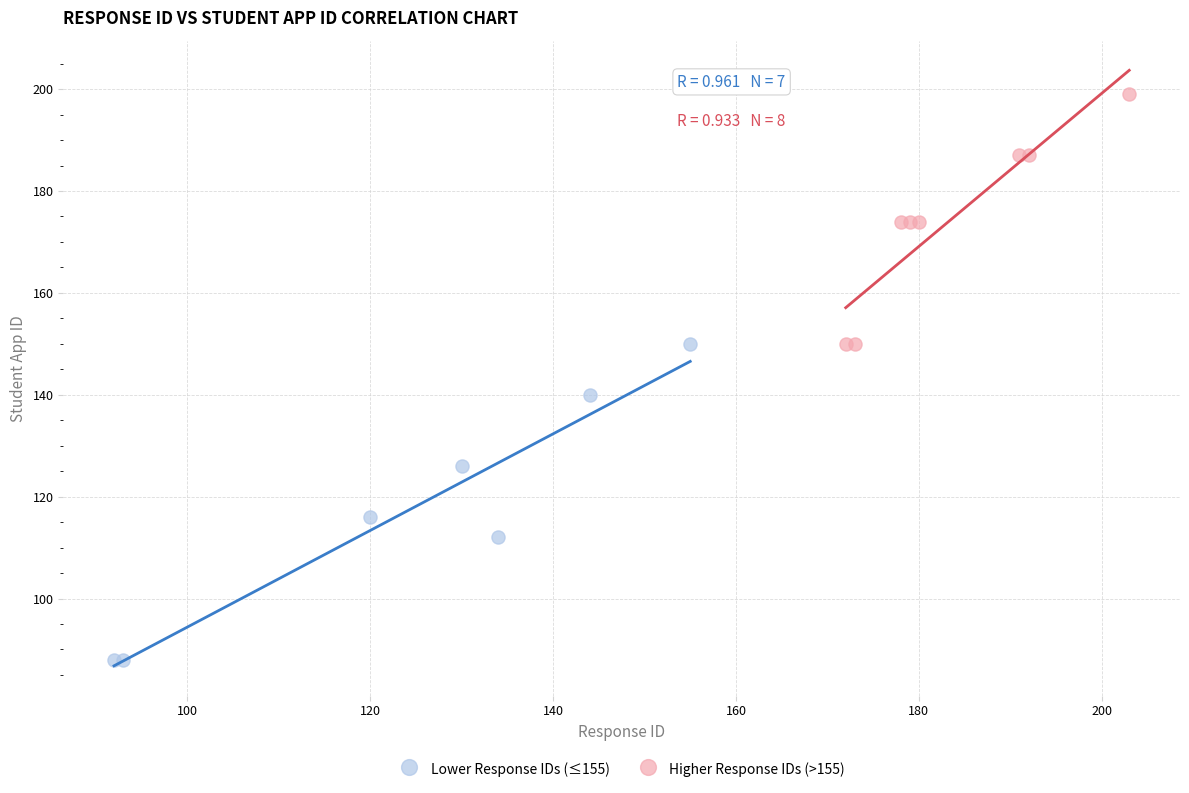

Which series has the widest spread of Y values?

Lower Response IDs (≤155)